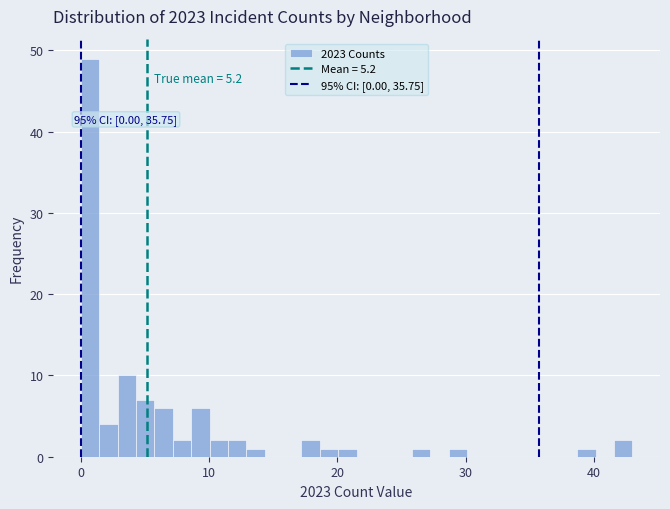

Around what value on the x-axis is the tallest bar? Give the approximate position of its centre, as read against the axis.

1